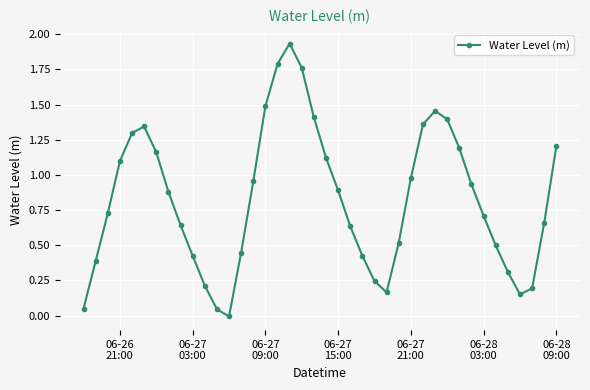

True or false: there are more than 1 points higher than both neighbors.

True